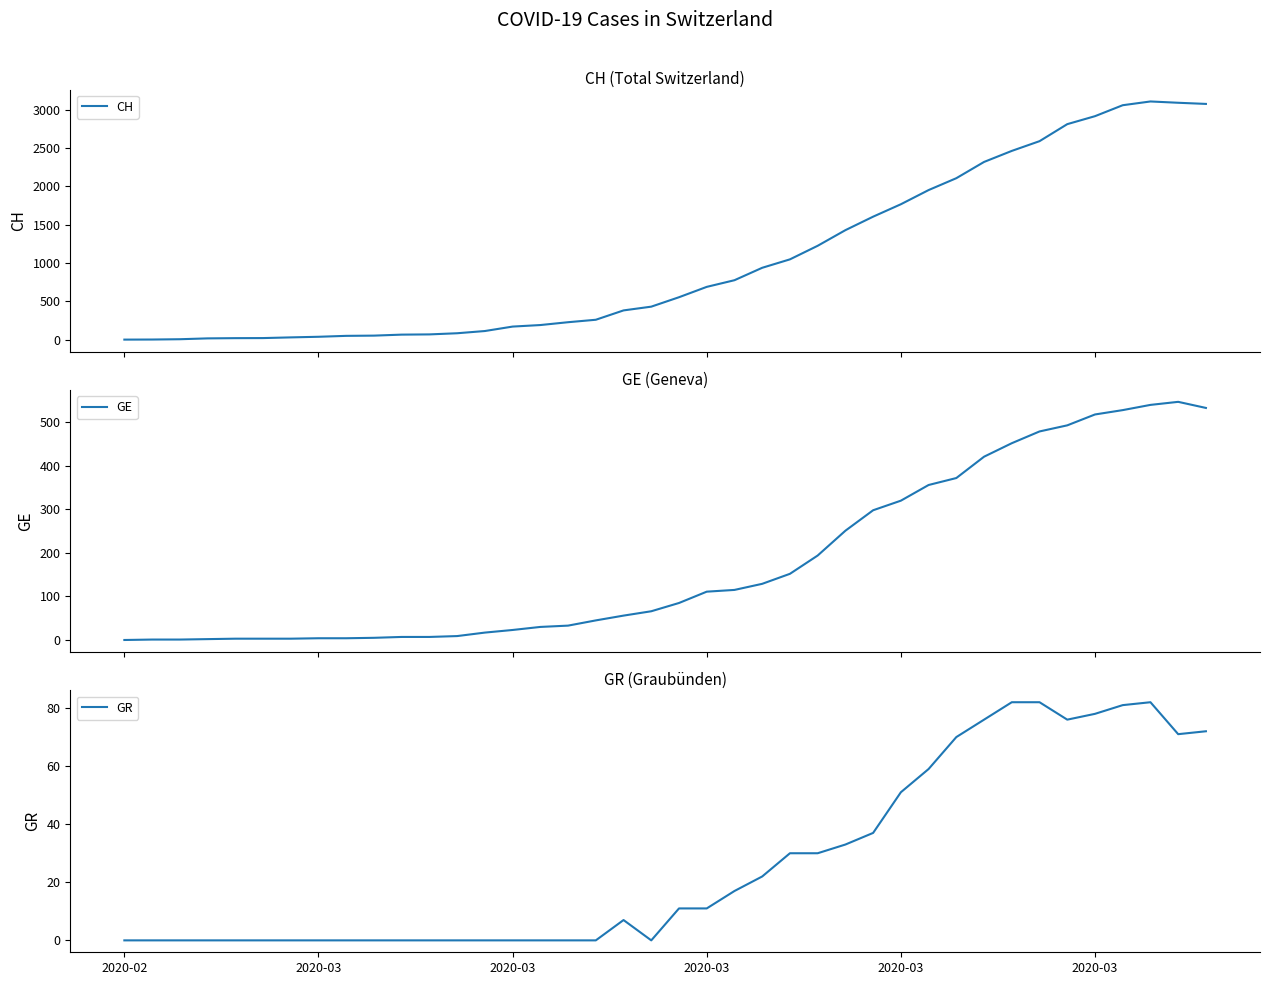

What are all the series names shown in the legend?

CH, GE, GR